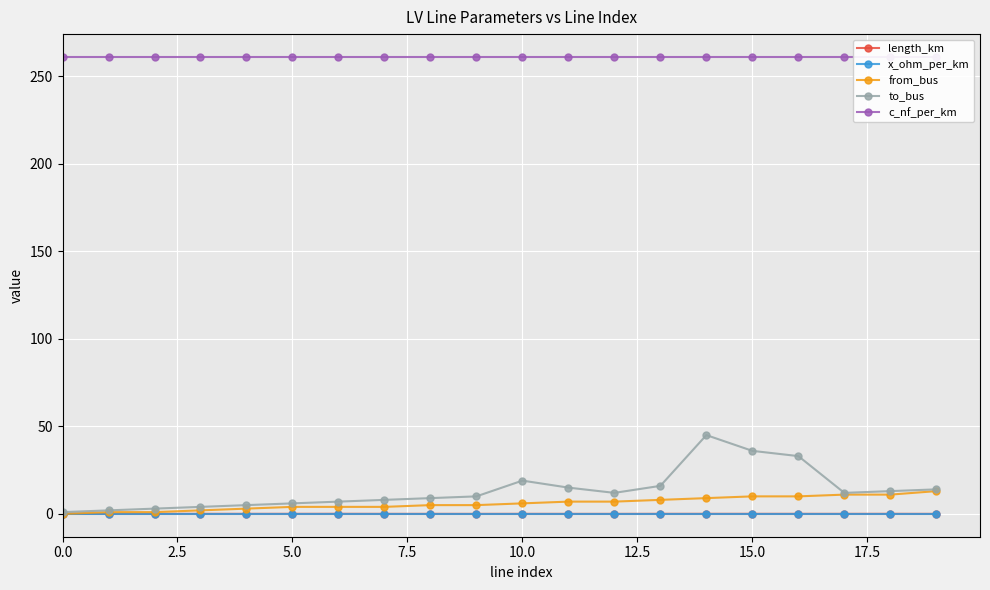

What is the average value of the to_bus series?

13.5